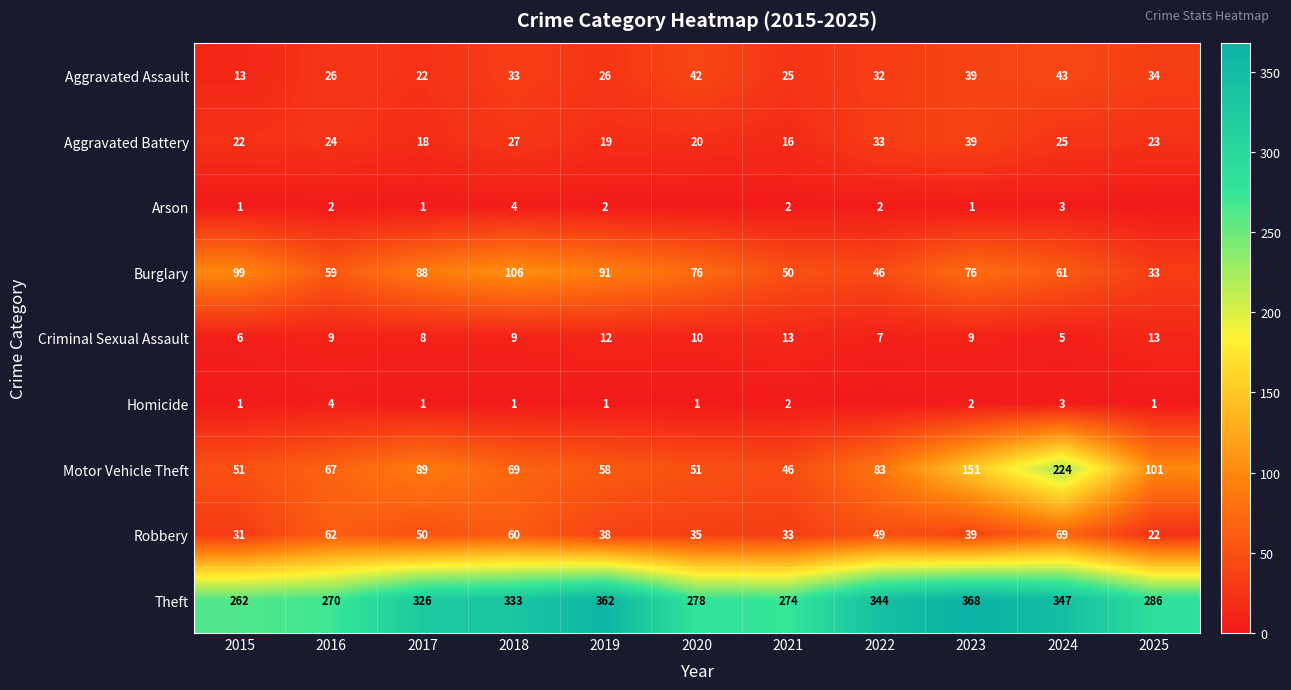

How many data points in Burglary are less than 76?

5